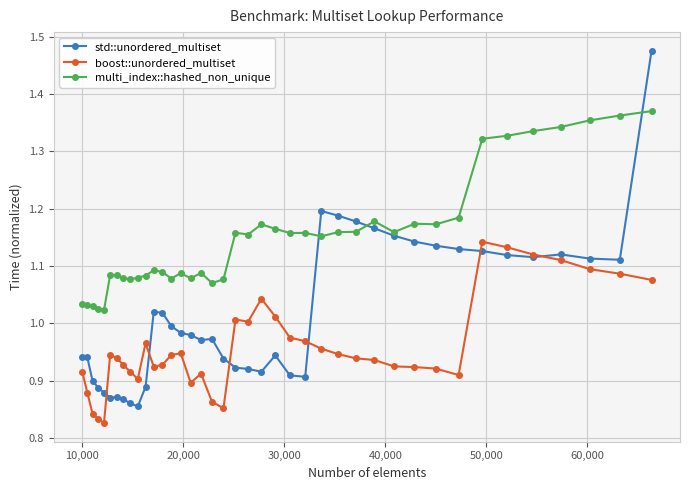

List the series in order of their overall mean, lowest first.

boost::unordered_multiset, std::unordered_multiset, multi_index::hashed_non_unique